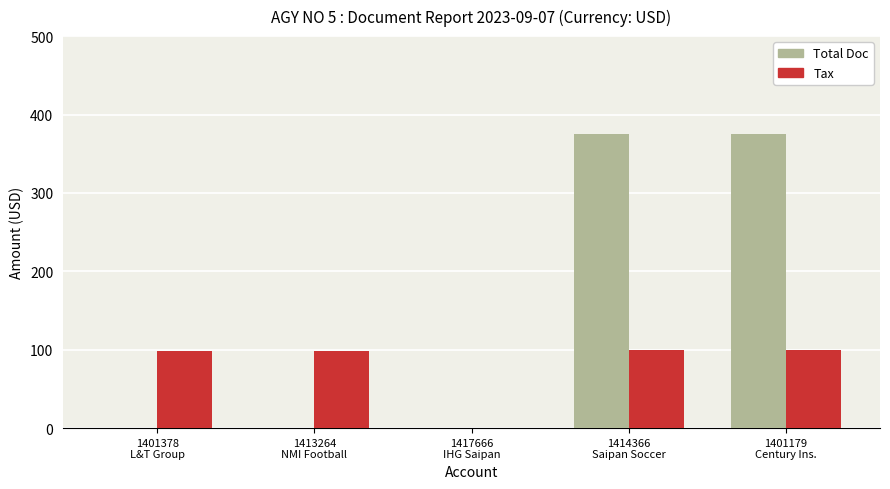

What is the maximum value for Total Doc?

375.0